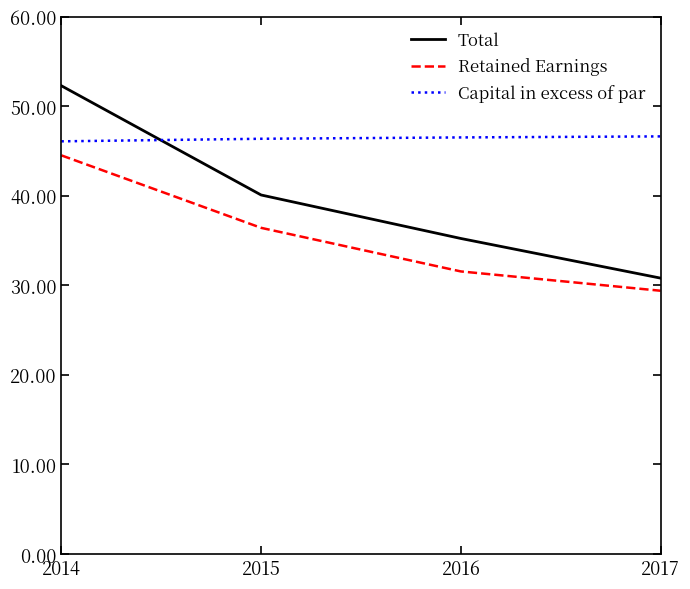

Reading left to right, transcribe all the data shown in this chart.

Total: 2014=52273	2015=40082	2016=35226	2017=30801
Retained Earnings: 2014=44504	2015=36414	2016=31548	2017=29391
Capital in excess of par: 2014=46071	2015=46357	2016=46507	2017=46622